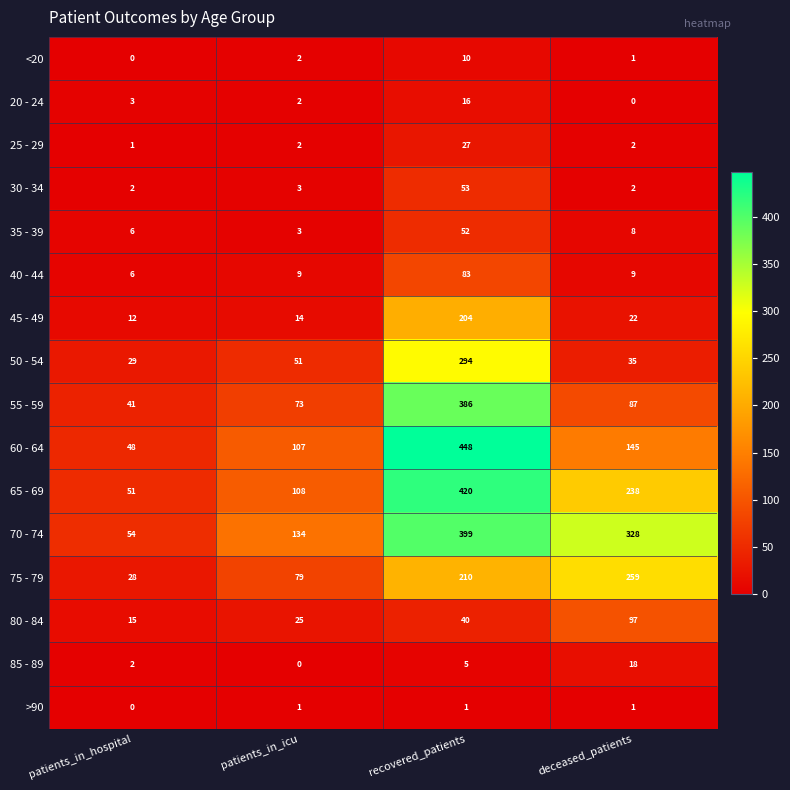

Is it true that 75 - 79 equals 259 at deceased_patients?

True